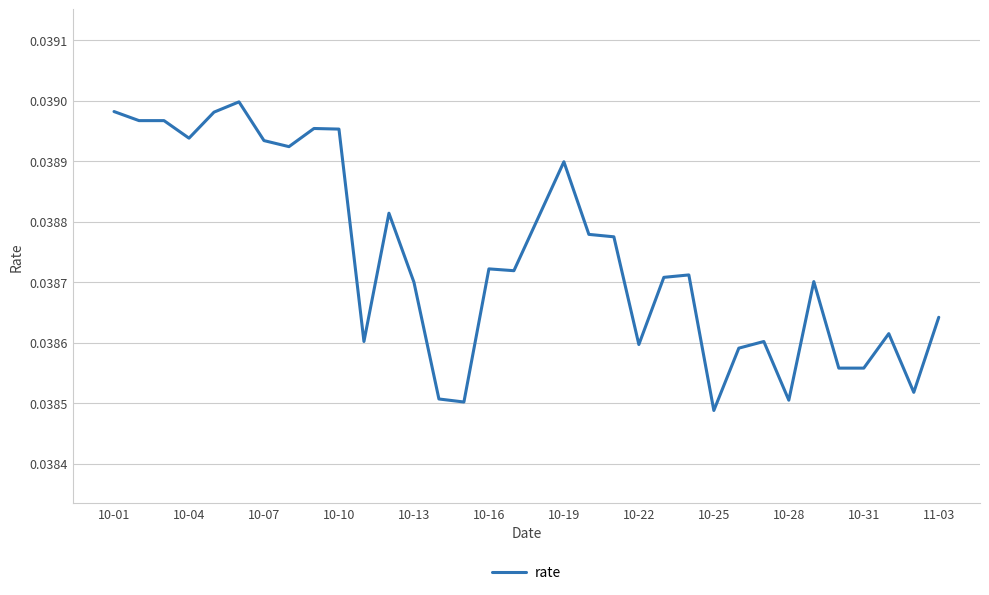

True or false: the data has more than 2 interior local peaks.

True